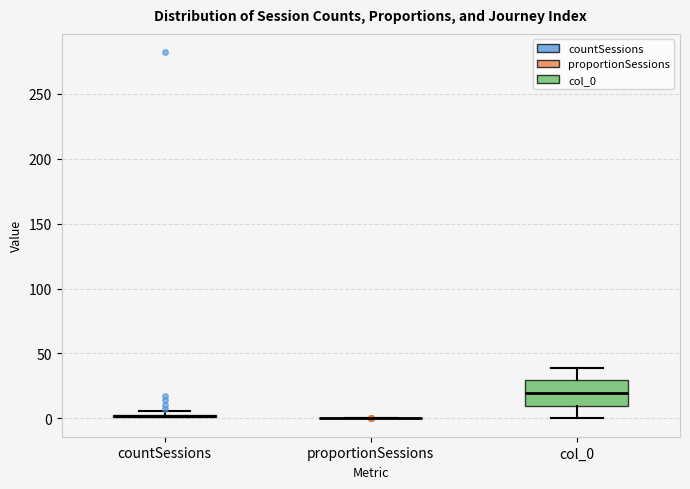

Where is the lower edge of the box for countSessions on the y-axis? The values are not printed on the chart, so give them approximately, as read against the axis.

0